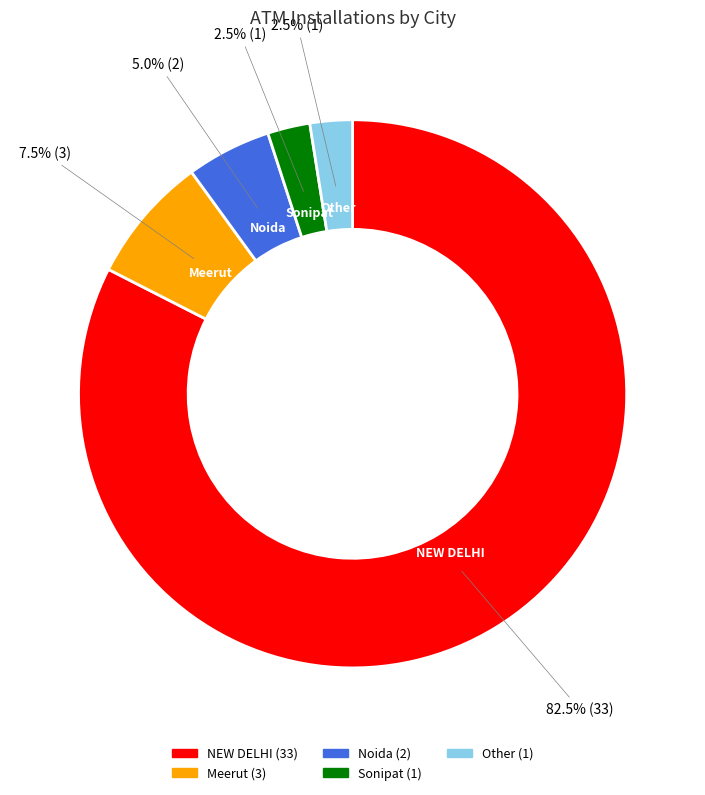

Is the sum of Meerut and Noida greater than half?

No